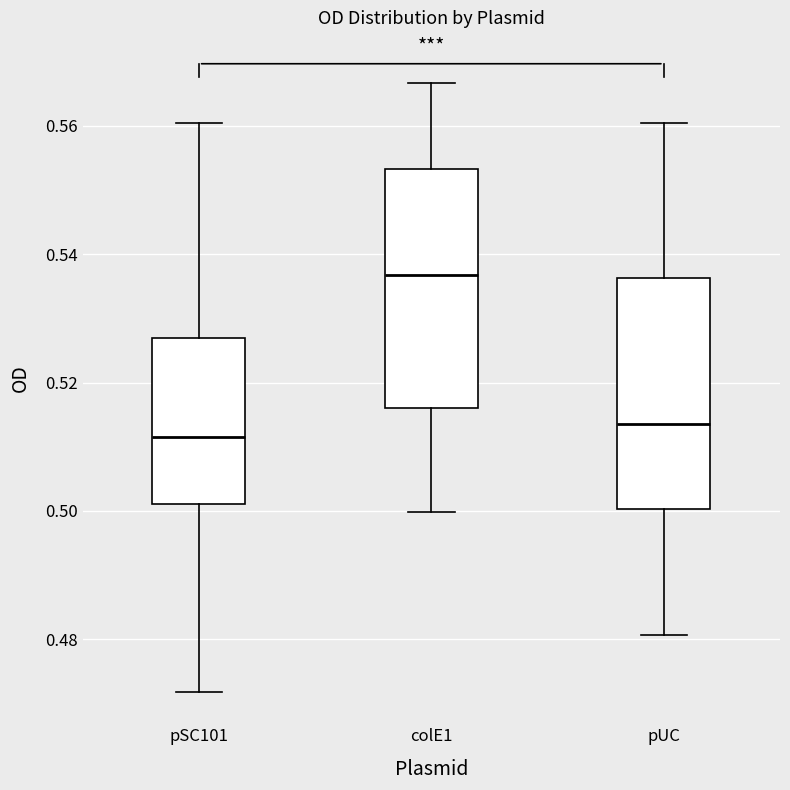

Which box's median line is the highest?

colE1